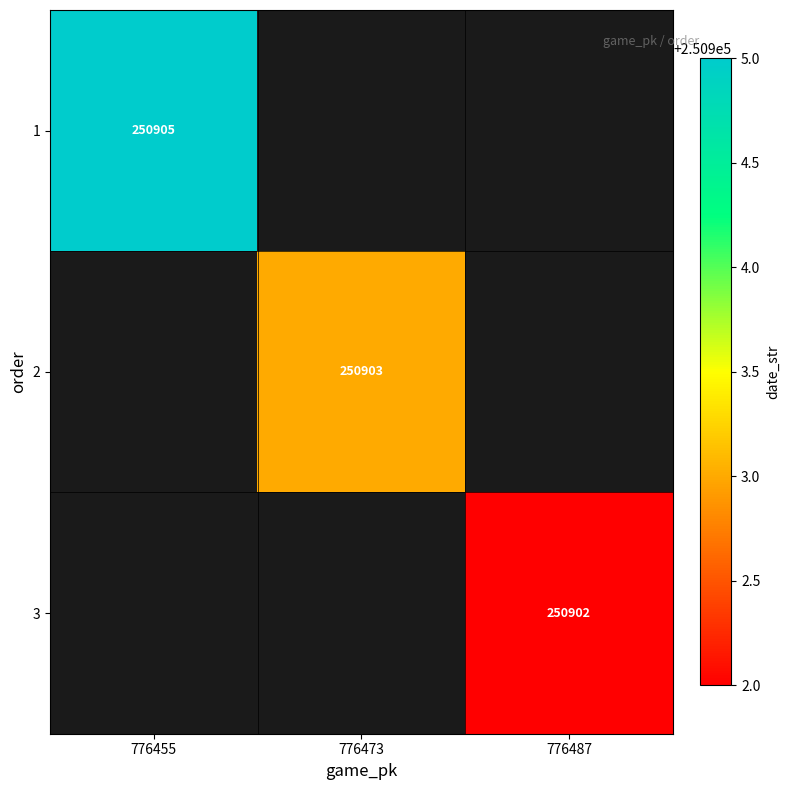

The value of 3 at 776487 is 337171. True or false?

False